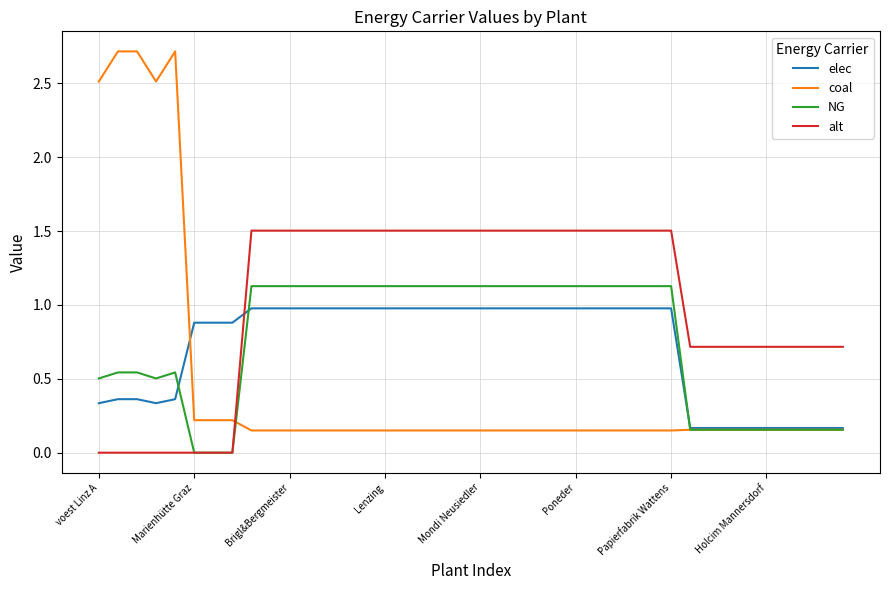

After their last crossing, which series has the higher values: coal or alt?

alt